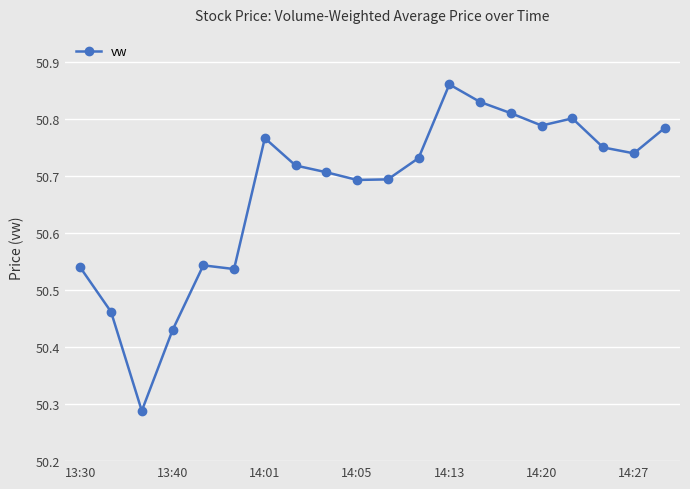

How many values are between 50 and 51?

20